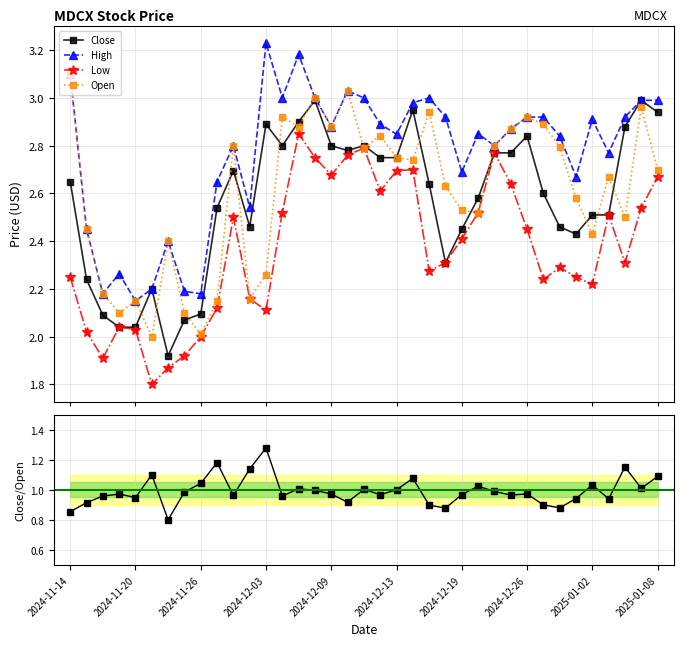

At 2024-11-14, list the series in order from smallest to largest.

Close/Open, Low, Close, High, Open